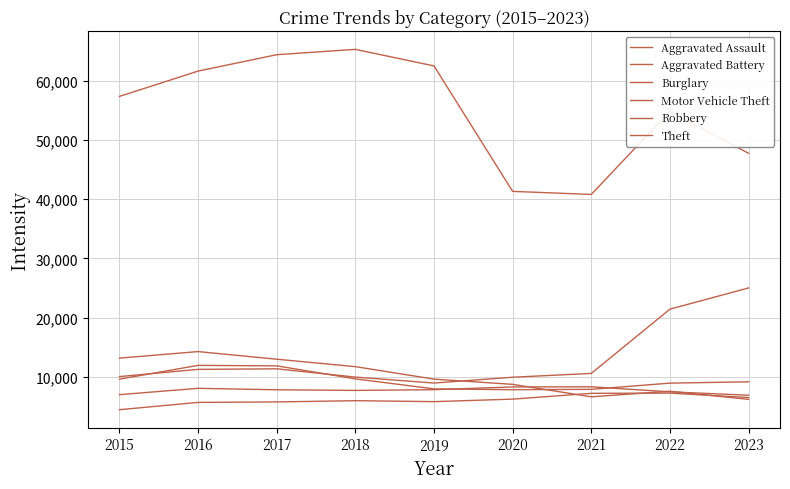

Where is Robbery nearest to the value 9907?

2018